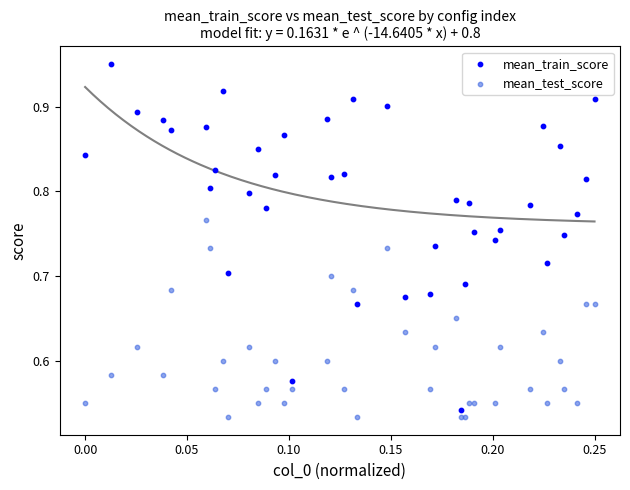

Which series has the widest spread of Y values?

mean_train_score